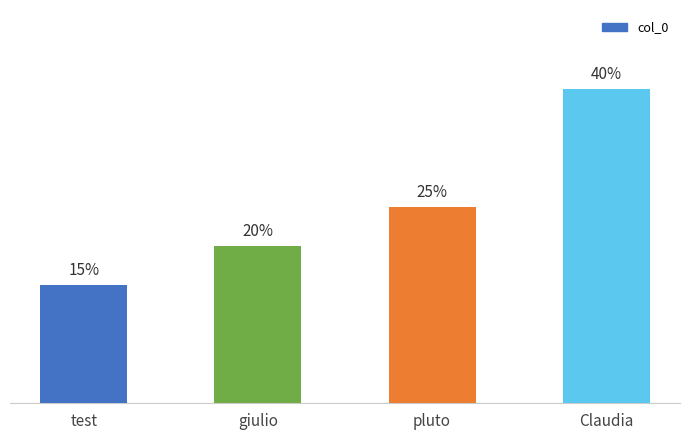

What is the label of the 4th bar from the left?

Claudia